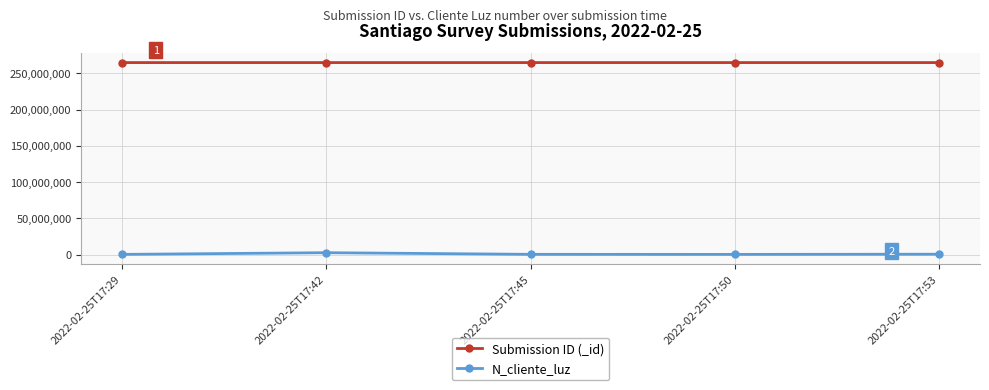

Which series has the largest range (max minus min)?

N_cliente_luz